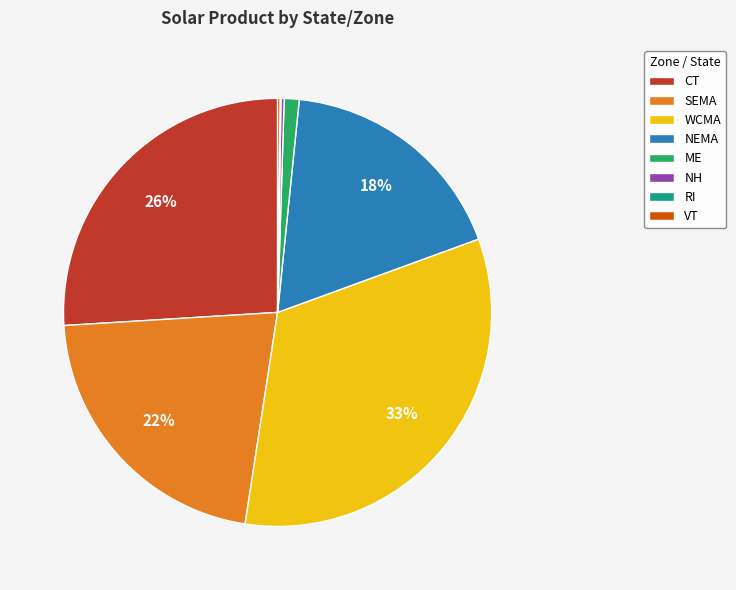

Is NEMA the majority of the pie?

No